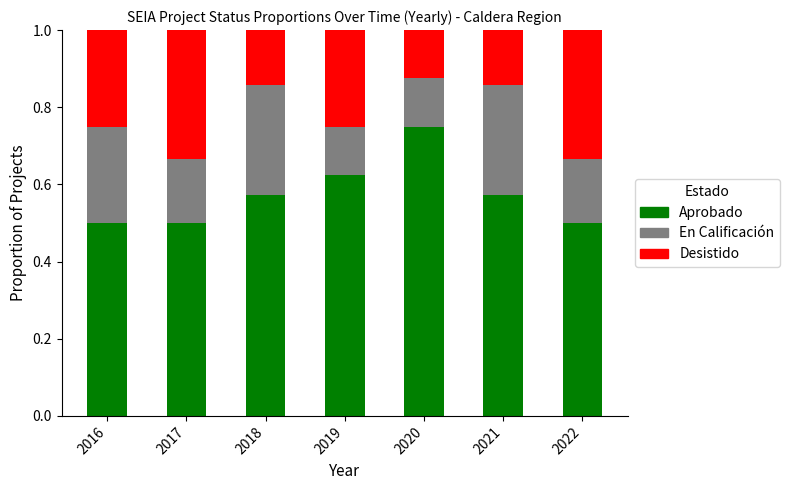

What is the total value across all series at 2020?

1.0